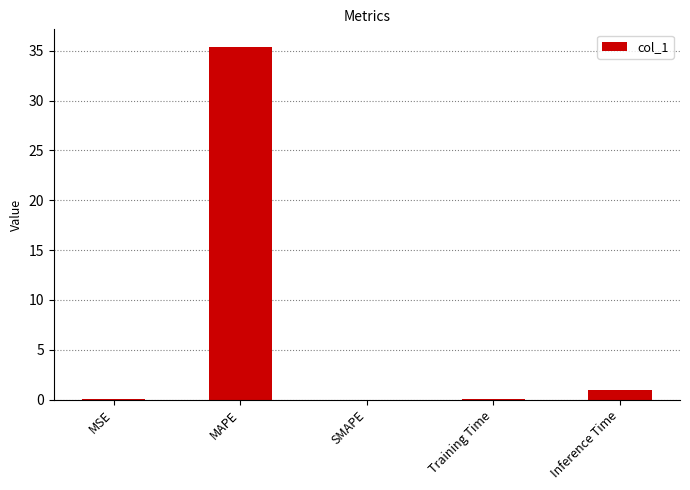

Is it true that the value at Training Time is 0.1?

True